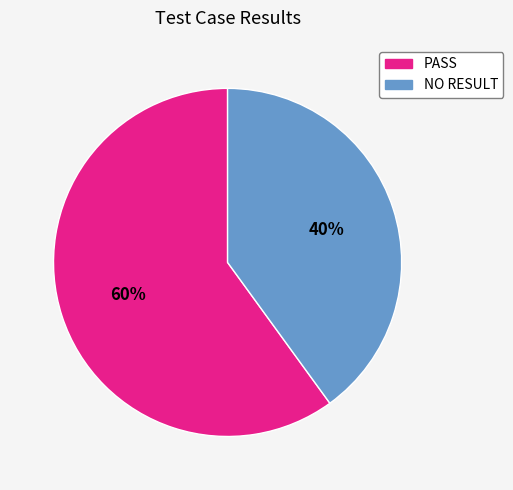

To the nearest percent, what is the difference between the largest and smallest slice percentages?

20%